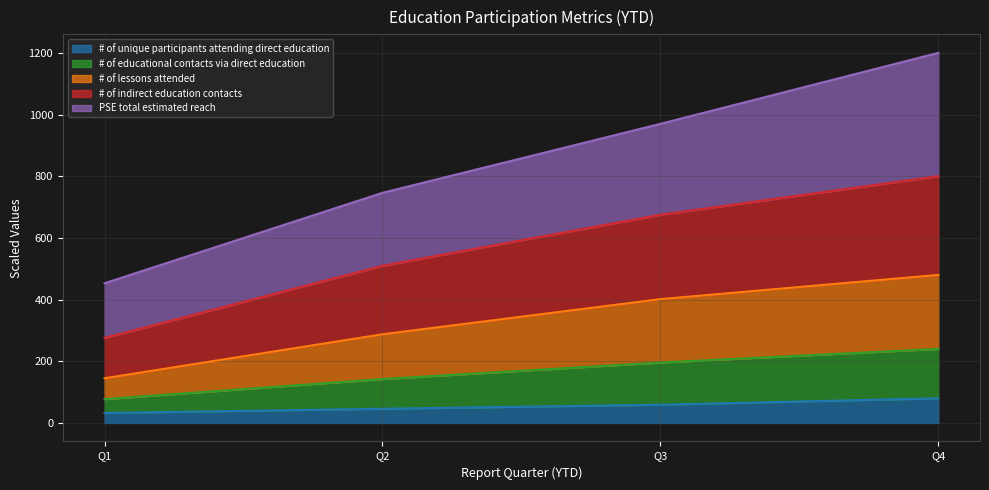

What is the total value across all series at Q2?

746.2